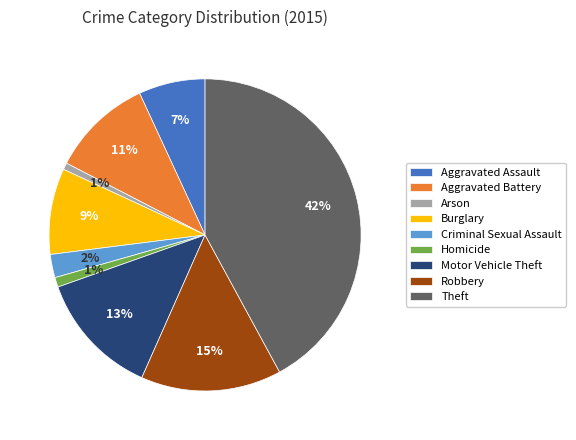

Which has a higher value, Arson or Theft?

Theft